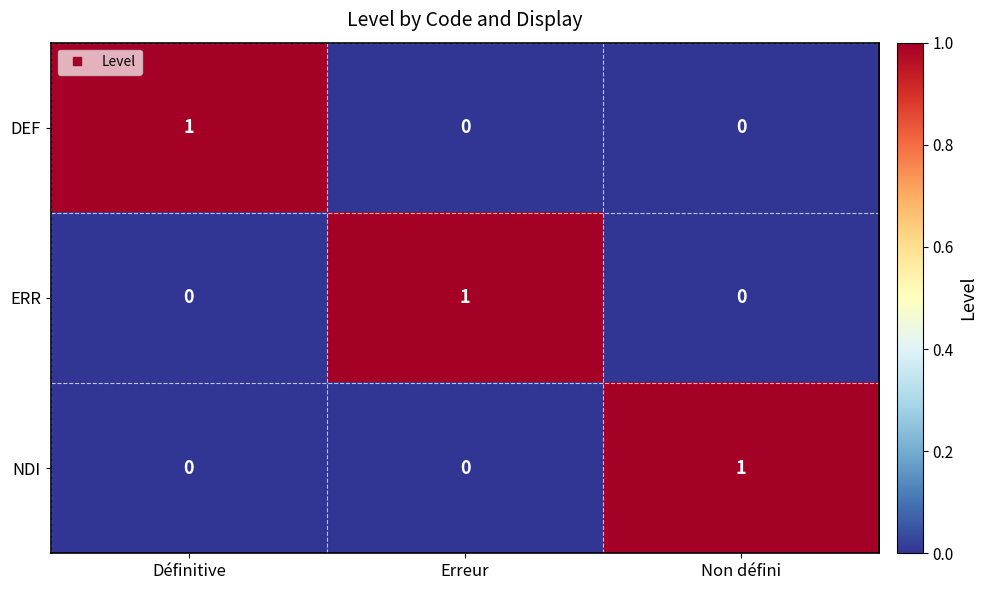

At which label does ERR reach its peak?

Erreur